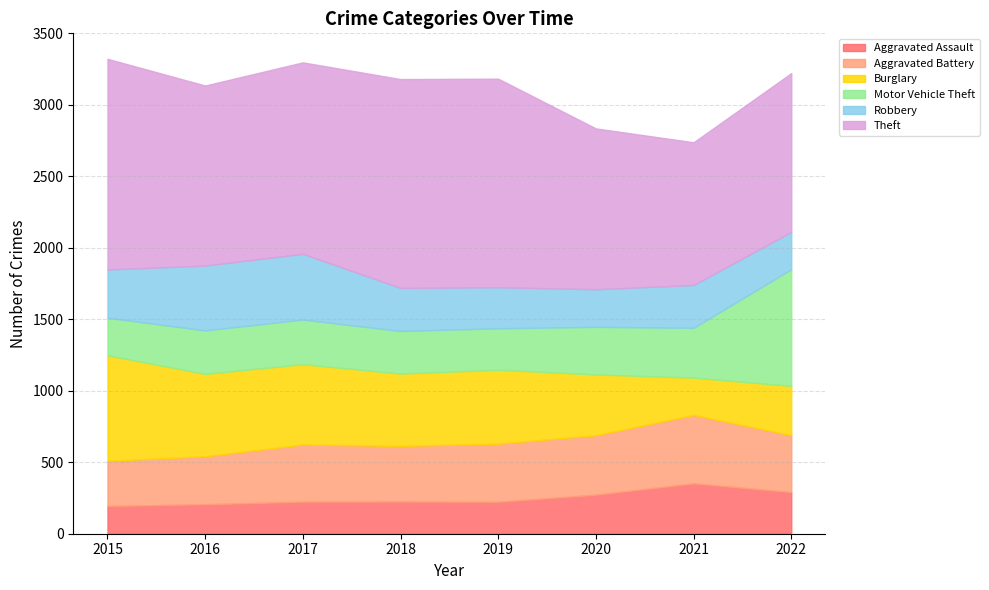

Where is the first local maximum for Aggravated Battery?

2017